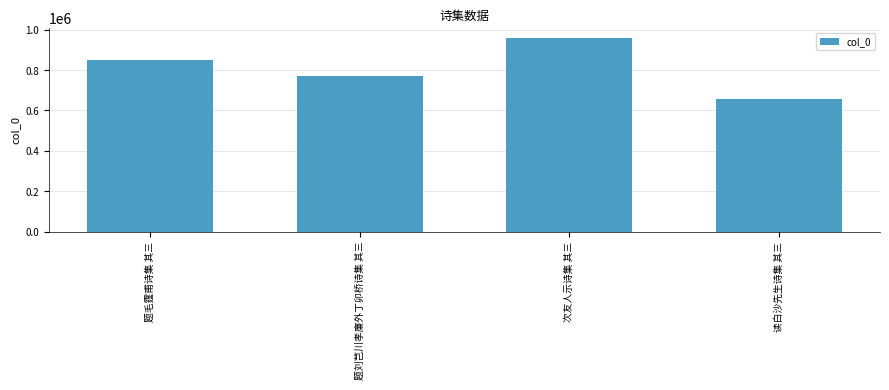

Reading left to right, transcribe all the data shown in this chart.

851786	772349	960776	657937